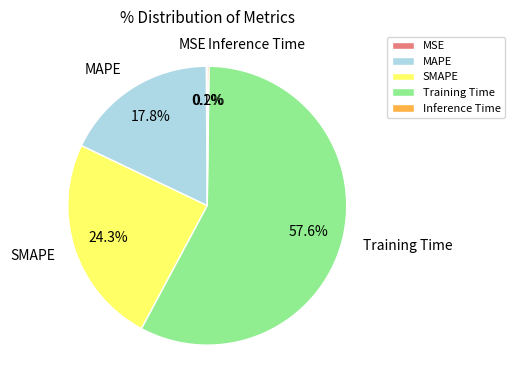

Which category has the biggest portion of the pie?

Training Time